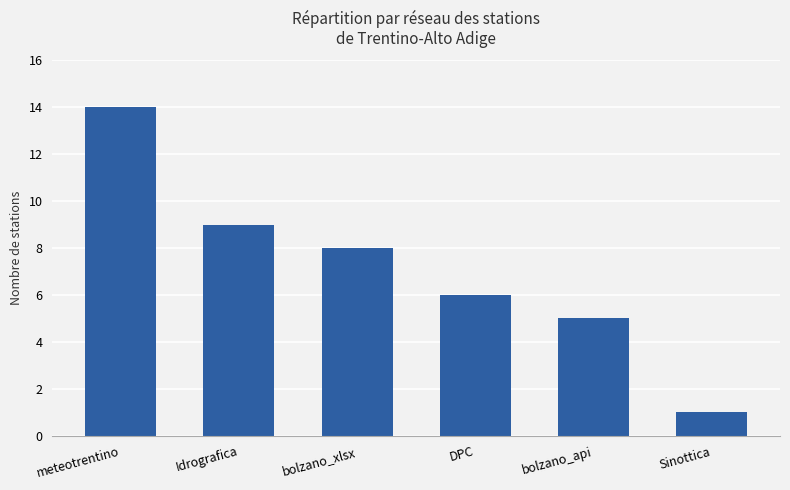

What is the minimum value shown in the chart?

1